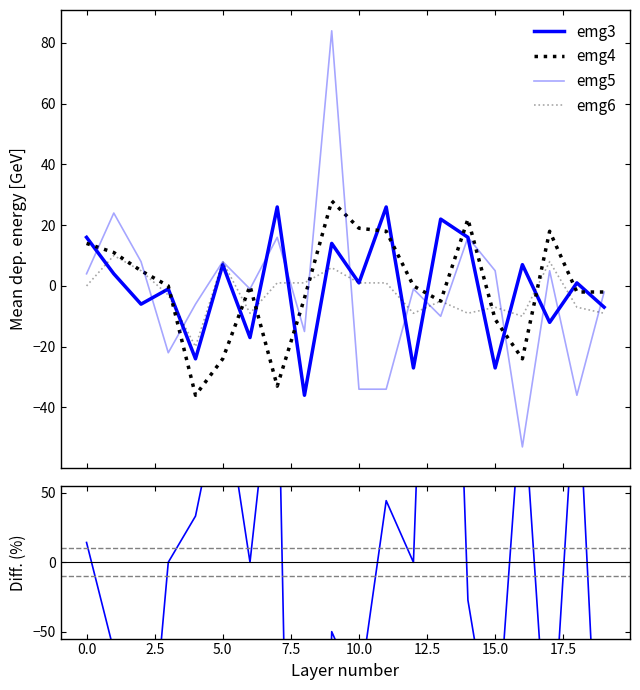

What is the difference between the maximum and minimum values in the emg3 series?

62.0